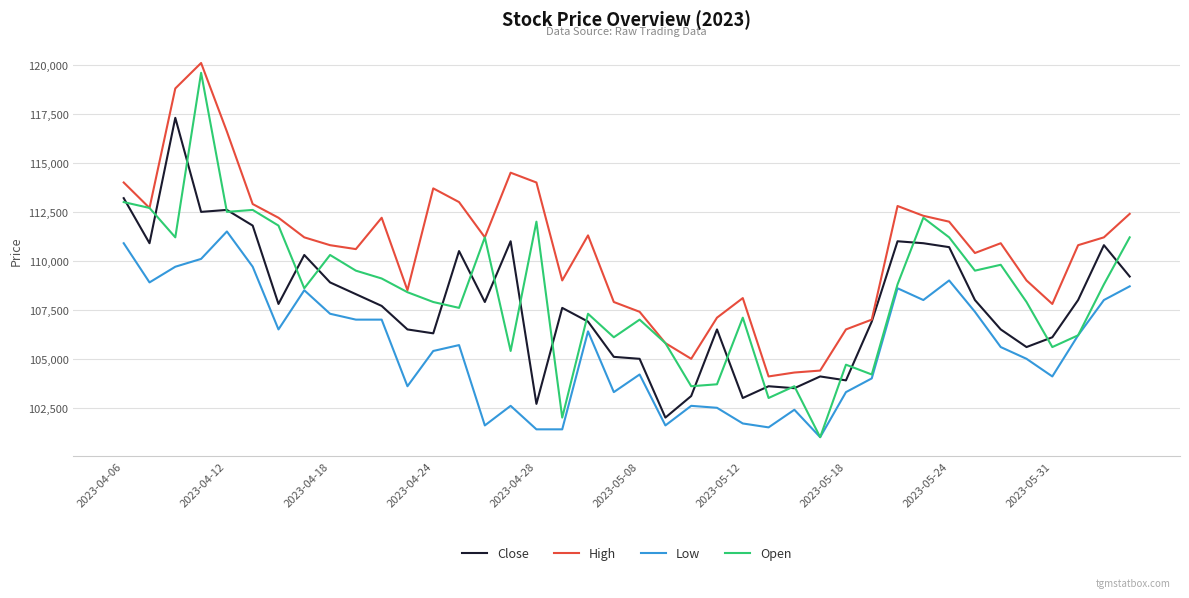

Which series has the widest spread of values?

Open